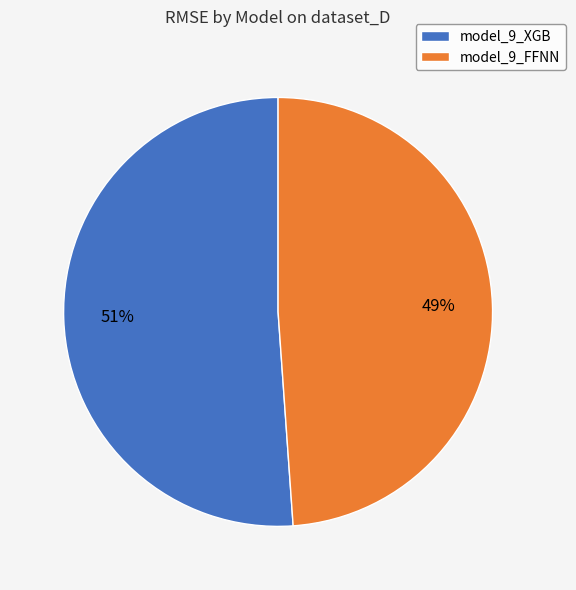

To the nearest percent, what portion does model_9_FFNN represent?

49%